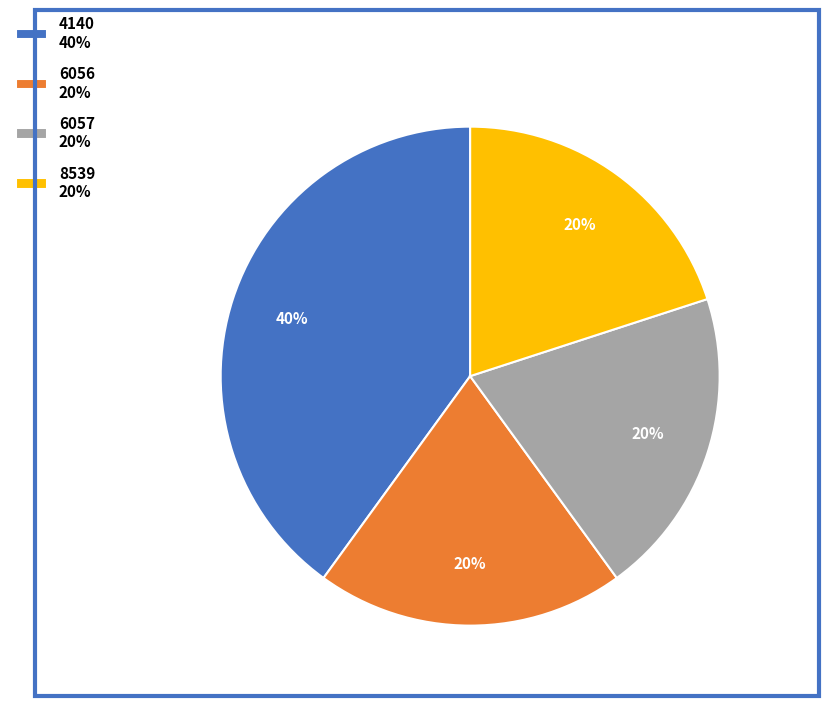

Does 8539 account for over 50% of the chart?

No